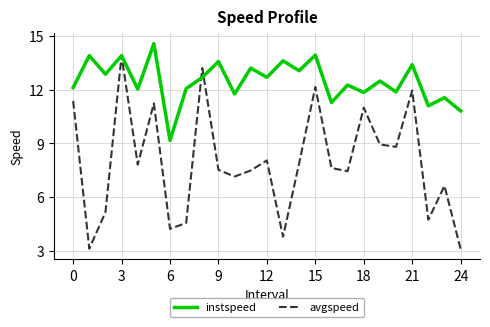

What is the lowest value of the avgspeed series?

3.1